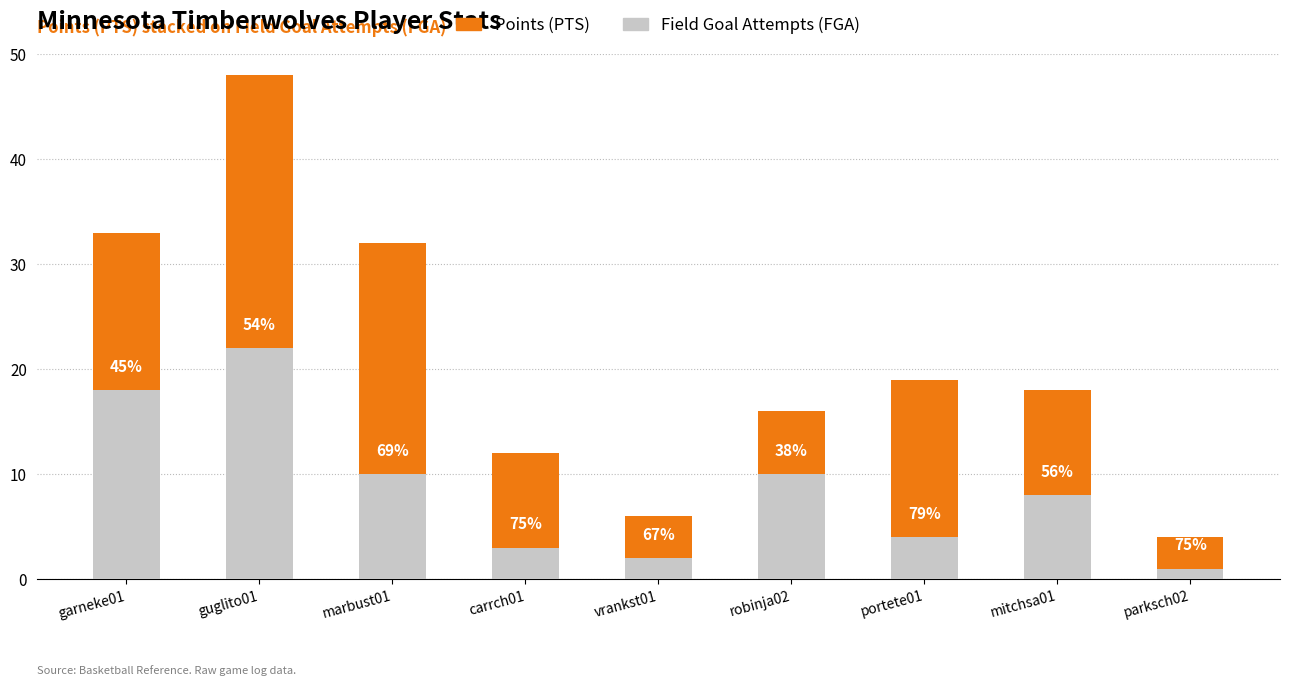

What are all the series names shown in the legend?

Points (PTS), Field Goal Attempts (FGA)